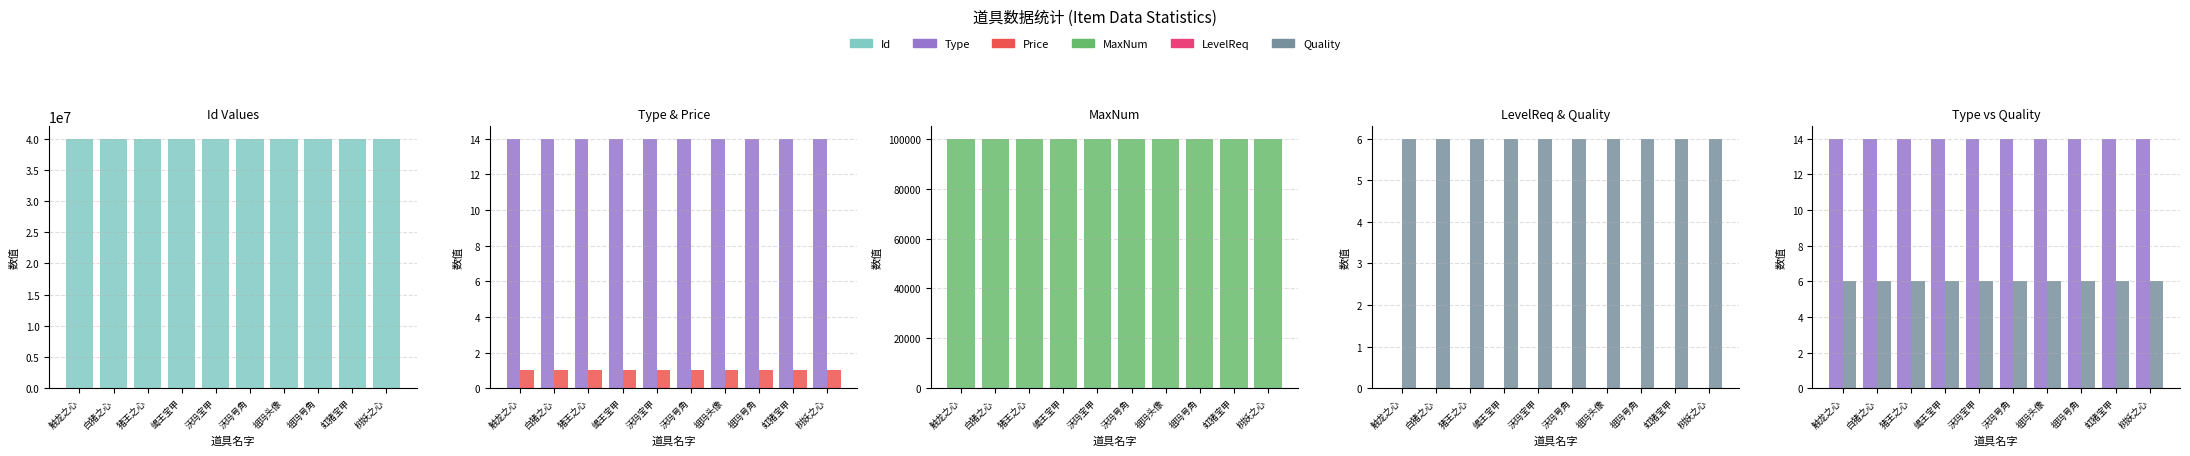

At how many categories does at least one series exceed 12076395?

10